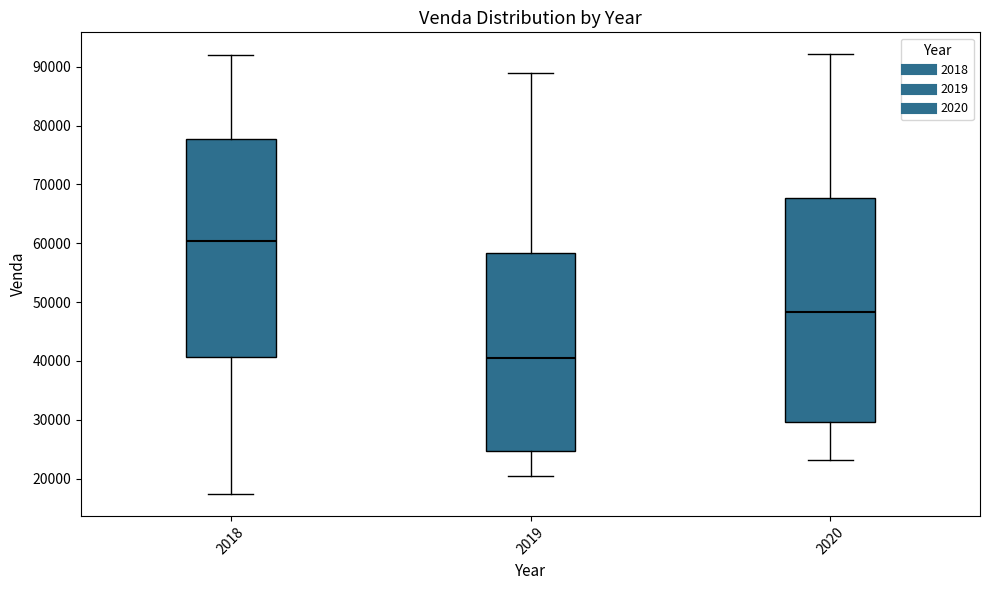

Which box has the lowest median line?

2019